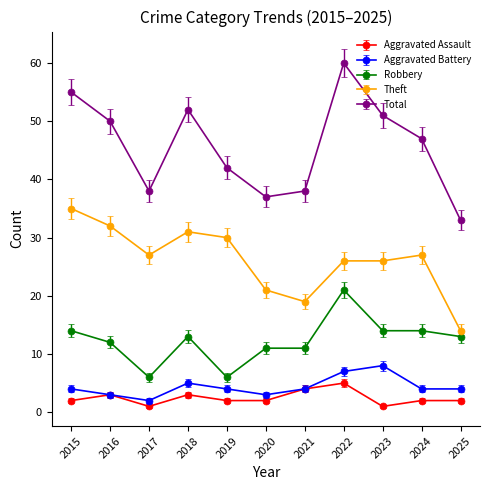

How many categories are shown in the chart?

11